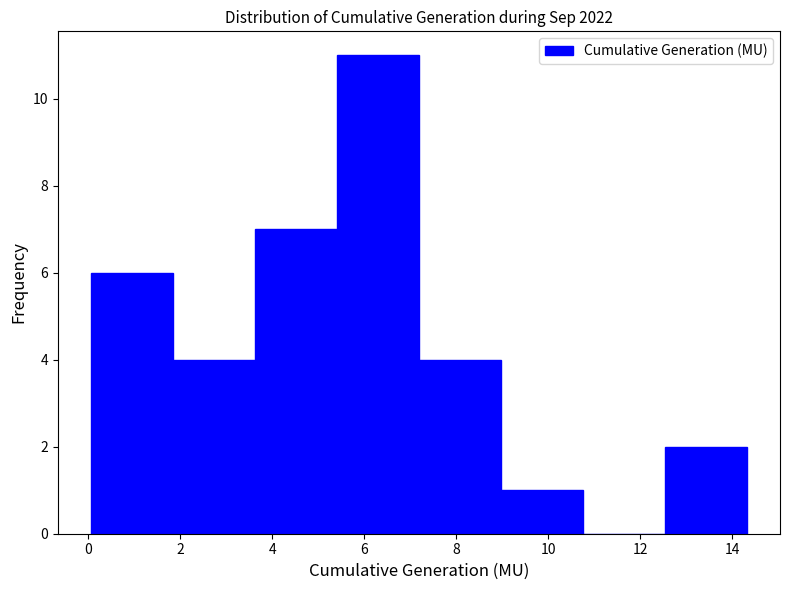

Reading left to right, list every bar in this chart as the range it spans on the x-axis followed by its height. Neither the bar edges nor the heights are printed on the chart, so give them approximately, as read against the axes.

0.0 to 1.8: 6
1.8 to 3.6: 4
3.6 to 5.4: 7
5.4 to 7.2: 11
7.2 to 9.0: 4
9.0 to 10.8: 1
10.8 to 12.6: 0
12.6 to 14.4: 2